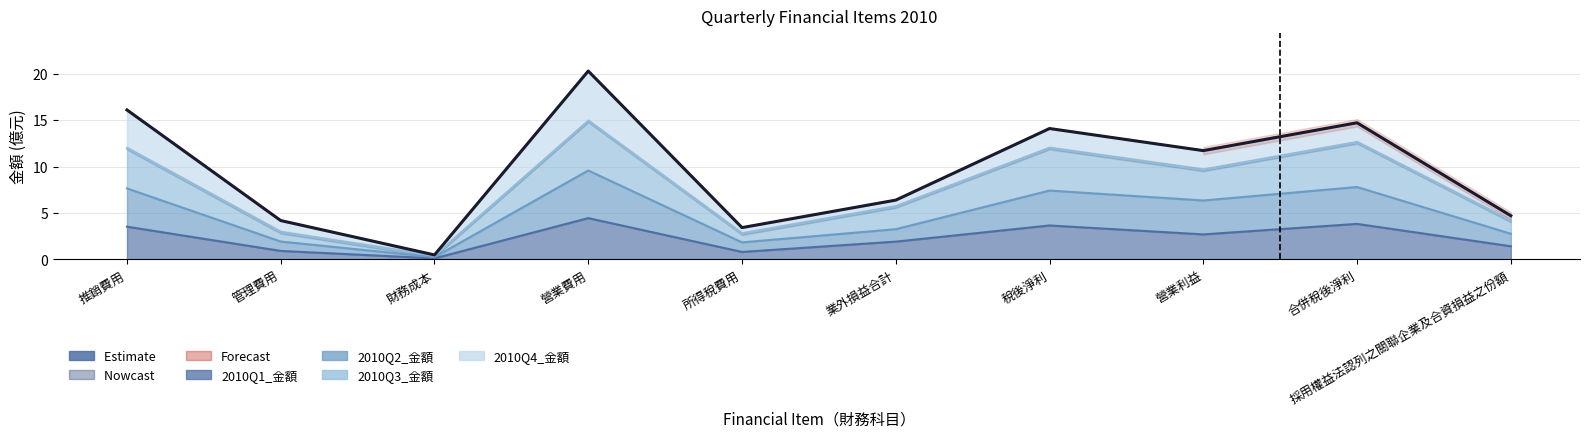

What is the label of the 9th point from the right?

管理費用